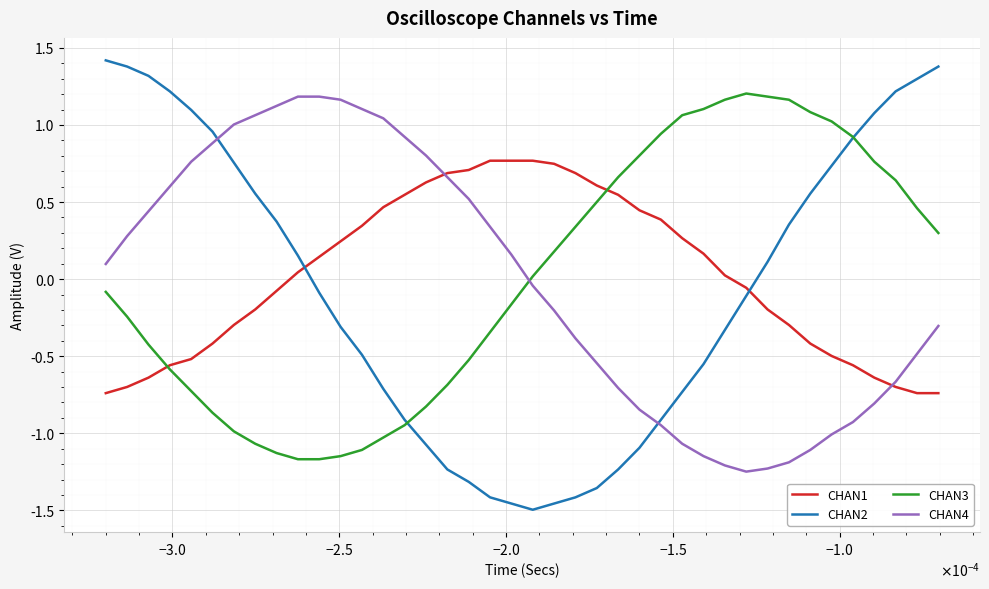

How many times do CHAN2 and CHAN4 cross each other?

2